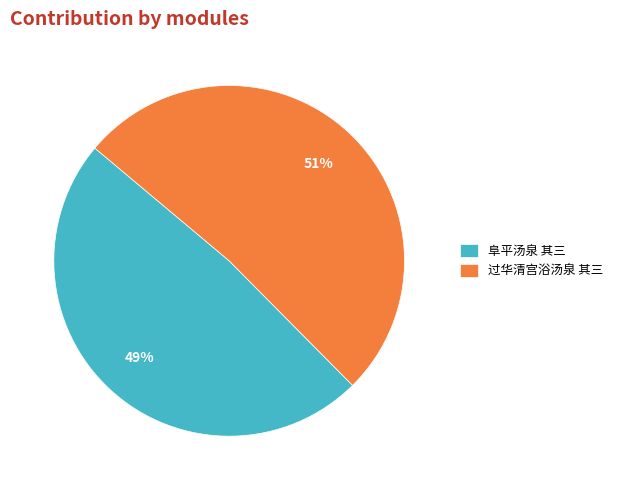

To the nearest percent, what is the average slice percentage?

50%